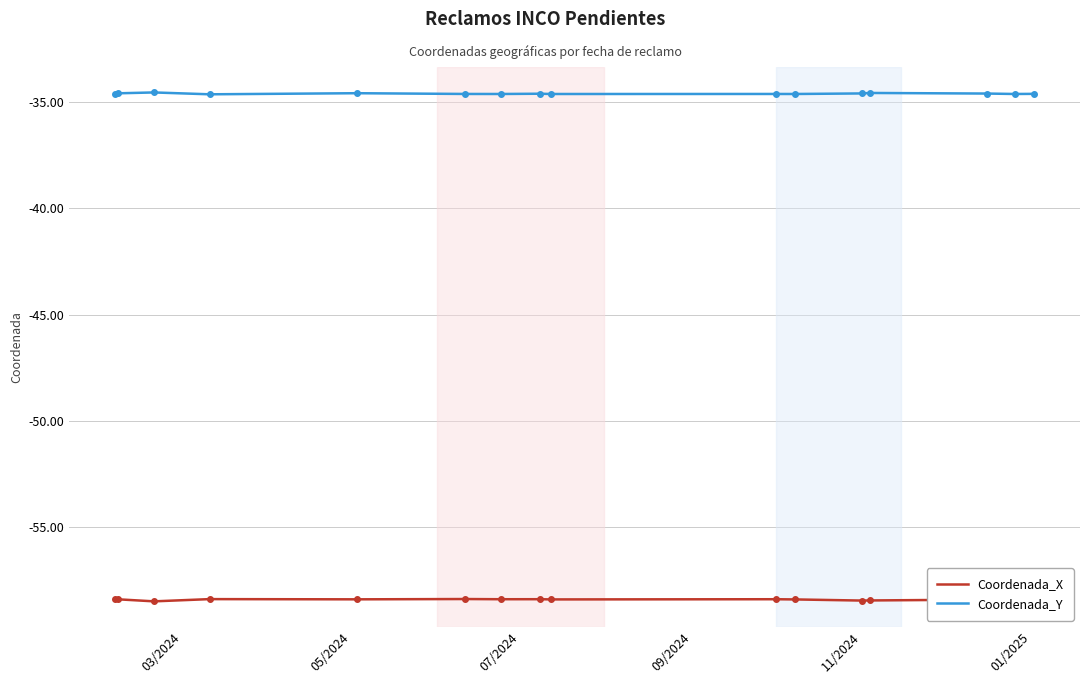

What is the minimum value shown in the chart?

-58.5